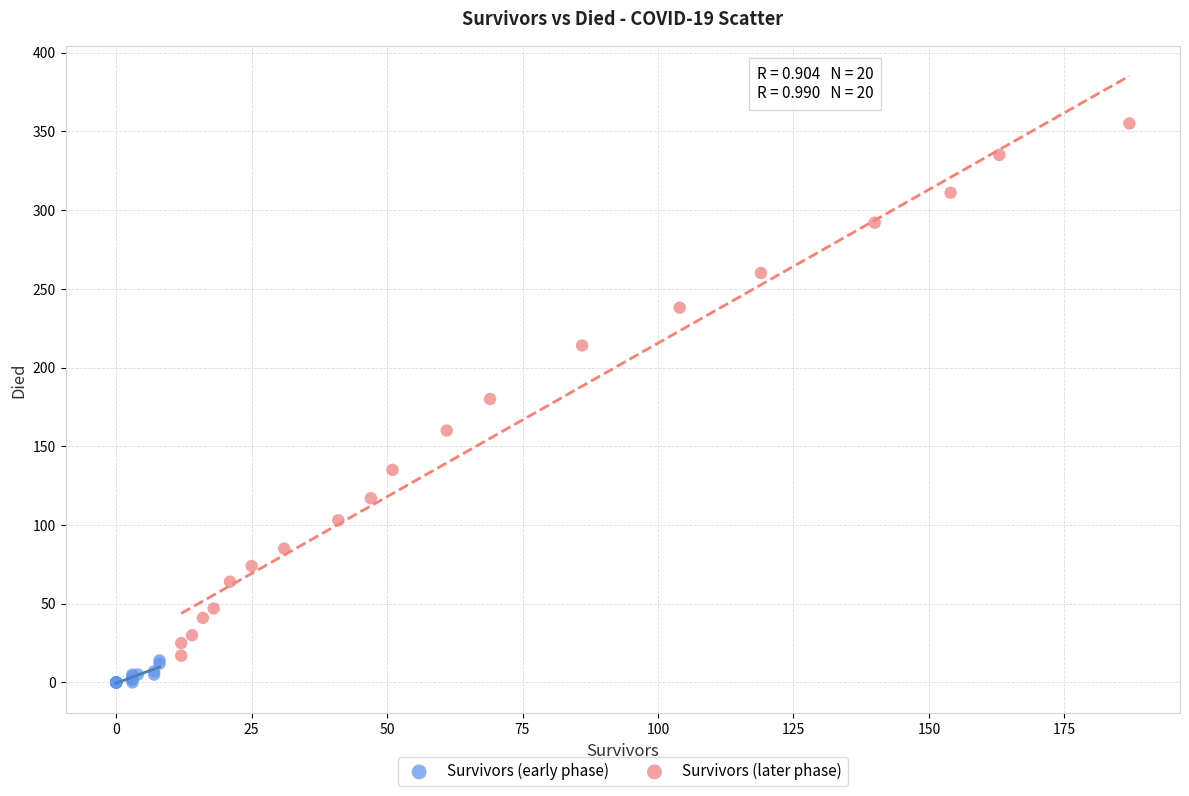

Which series reaches the maximum Y coordinate?

Survivors (later phase)